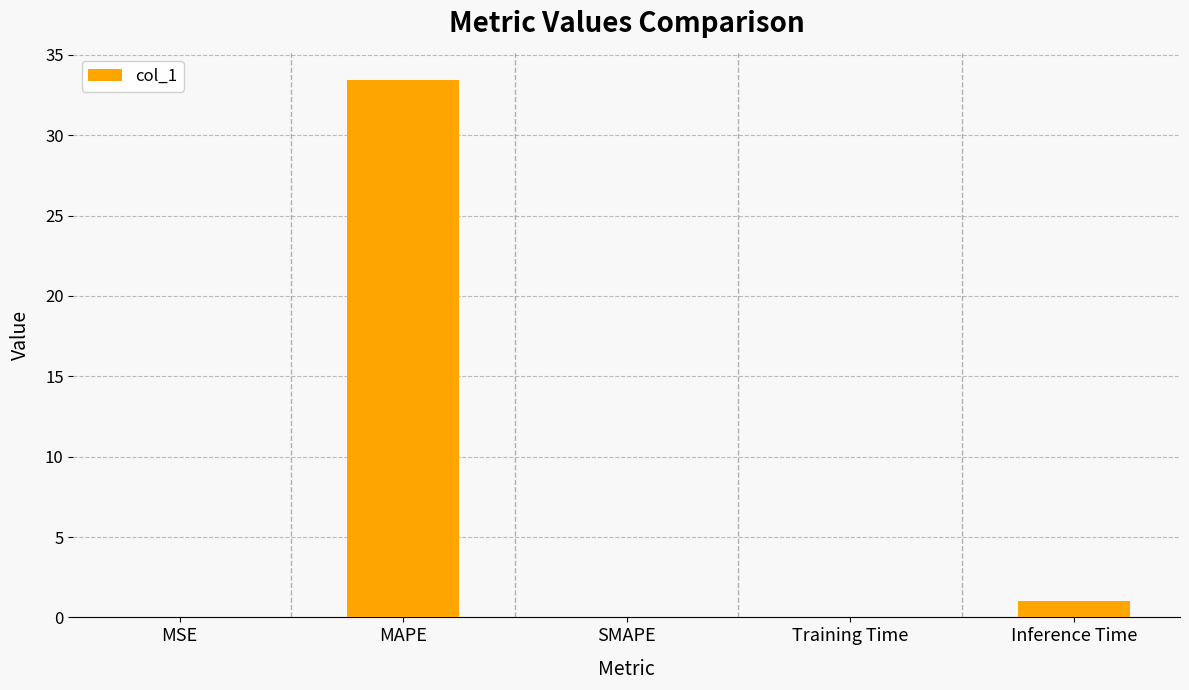

Which category has the highest value across all series?

MAPE